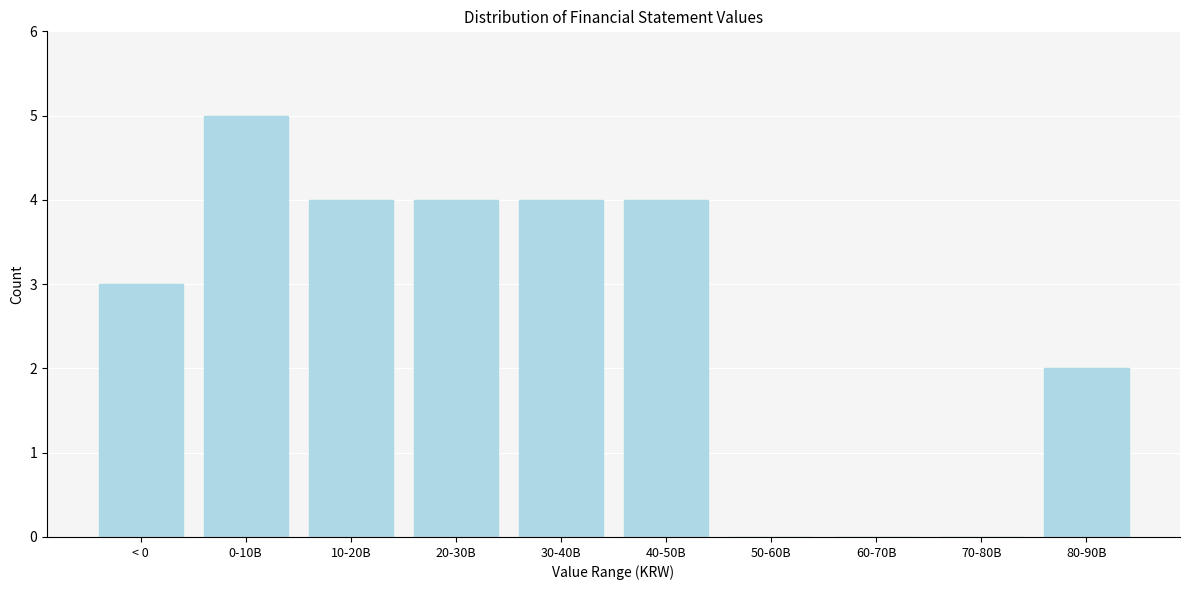

Reading left to right, extract all data points from this chart.

< 0=3	0-10B=5	10-20B=4	20-30B=4	30-40B=4	40-50B=4	50-60B=0	60-70B=0	70-80B=0	80-90B=2